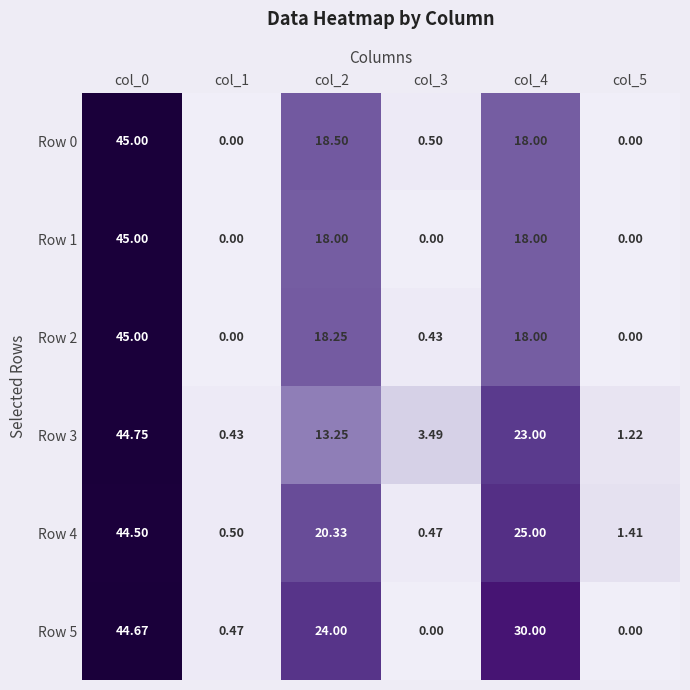

Is the value of Row 0 at col_1 greater than the value of Row 4 at col_4?

No